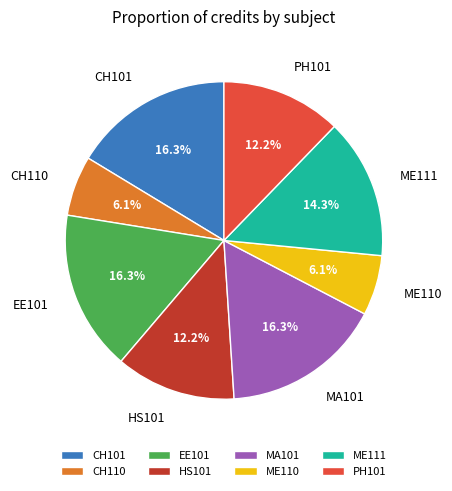

Between PH101 and EE101, which is larger?

EE101